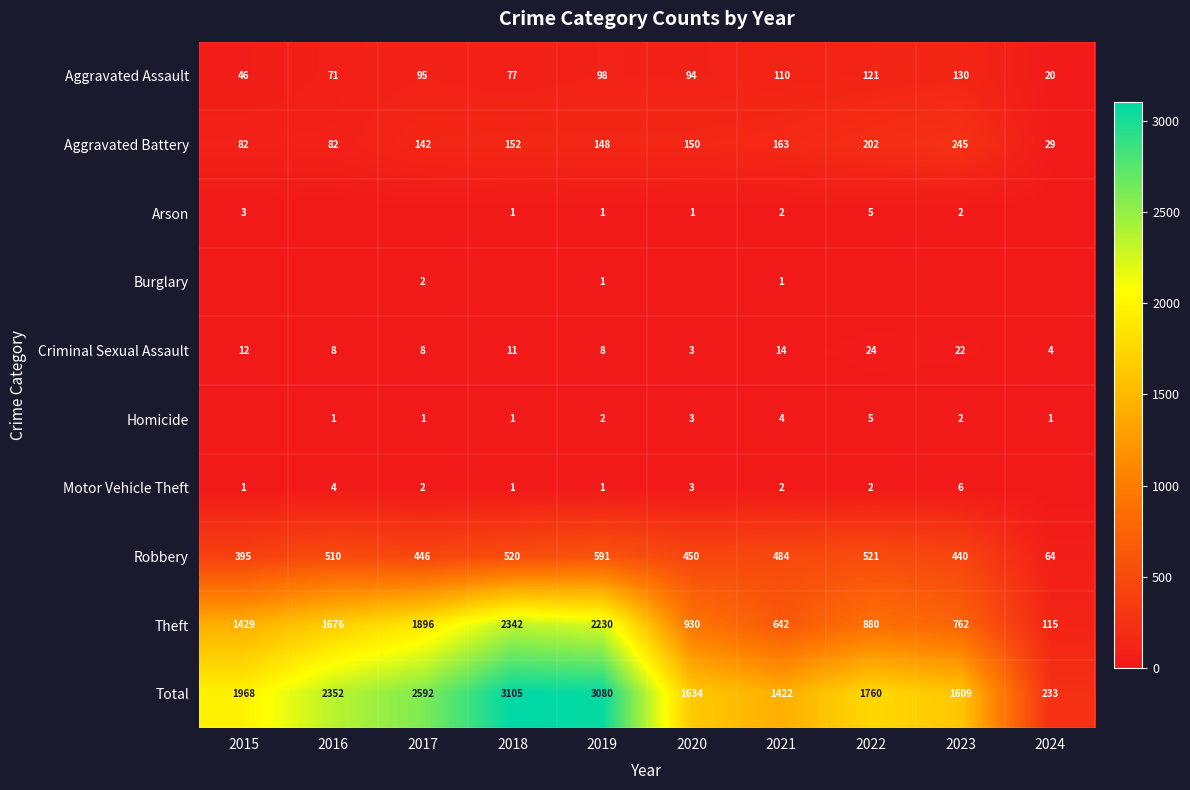

What is the difference between the maximum and minimum values in the Robbery series?

527